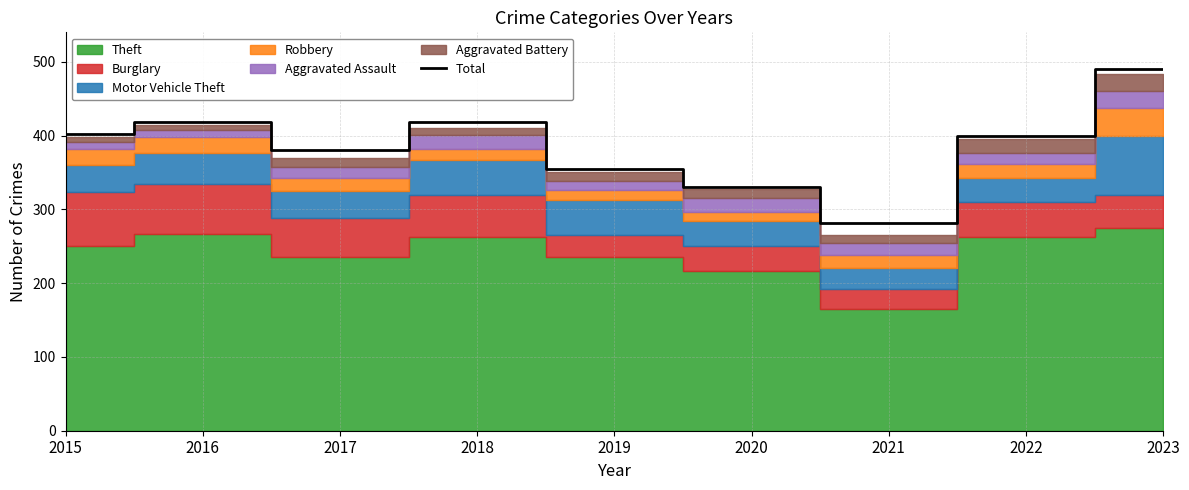

Which category has the highest value across all series?

2023